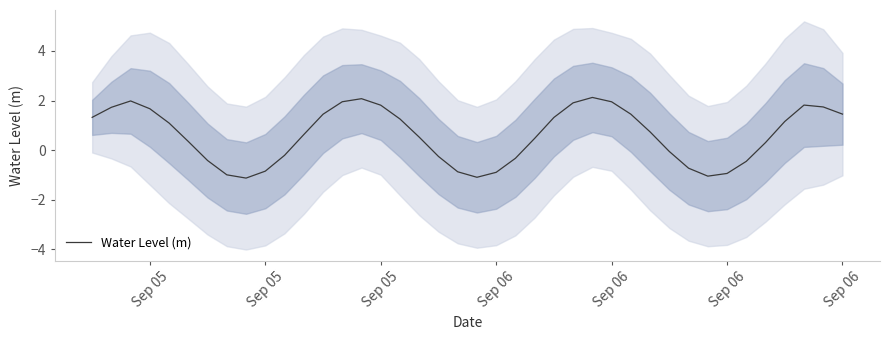

Is it true that the value at 19 is -1.2?

False